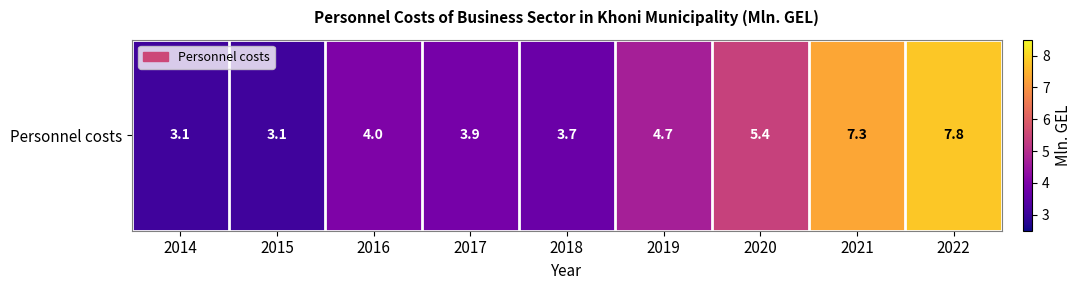

Reading right to left, extract all data points from this chart.

7.8	7.3	5.4	4.7	3.7	3.9	4.0	3.1	3.1